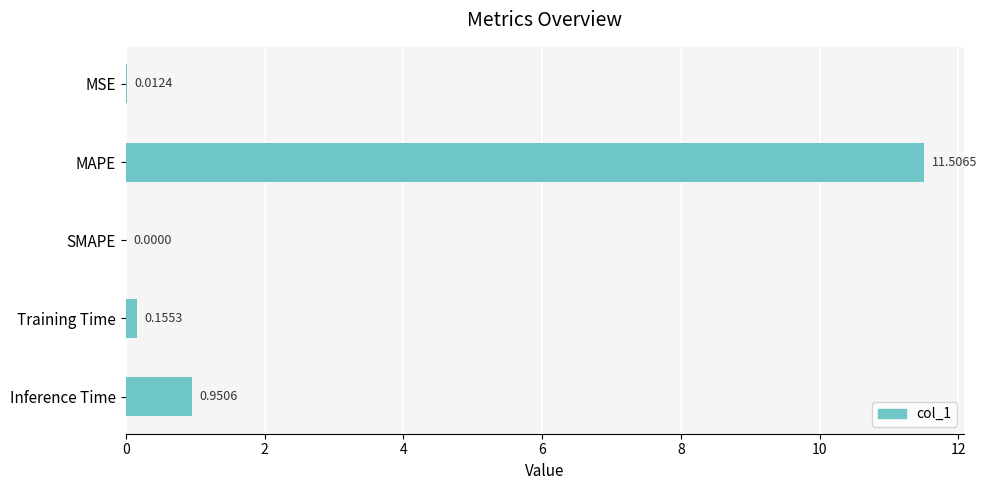

What is the sum of all values?

12.6